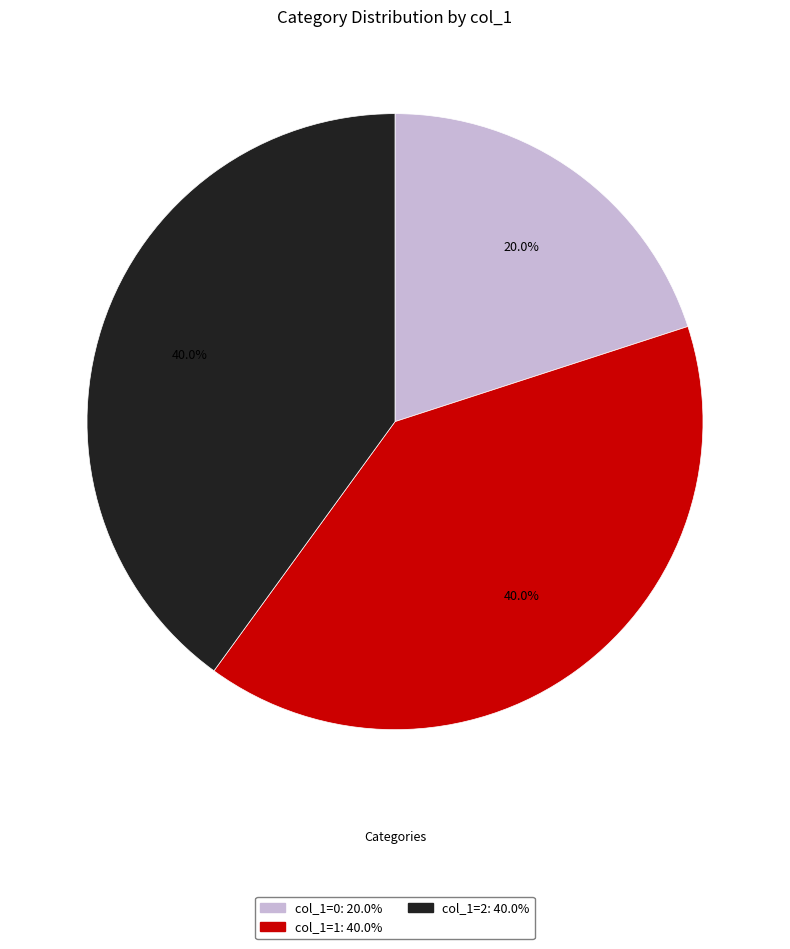

Count the number of slices in the pie.

3